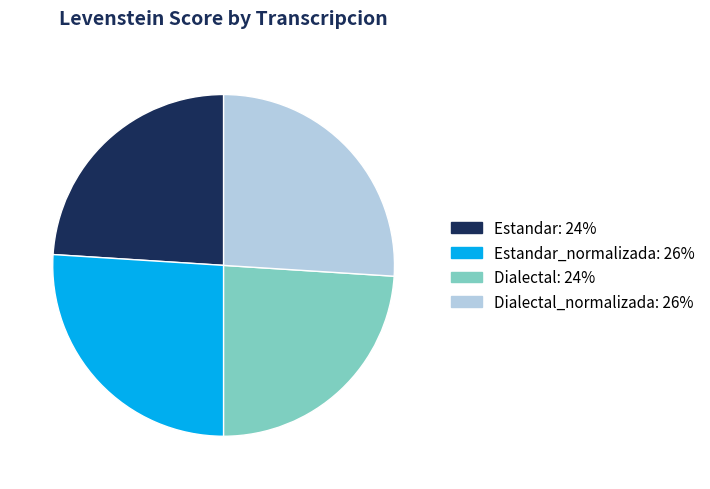

How many segments does this pie chart have?

4